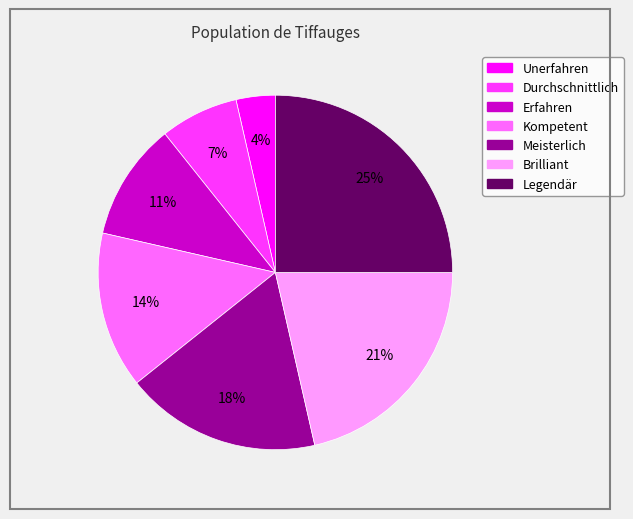

Between Durchschnittlich and Erfahren, which is larger?

Erfahren